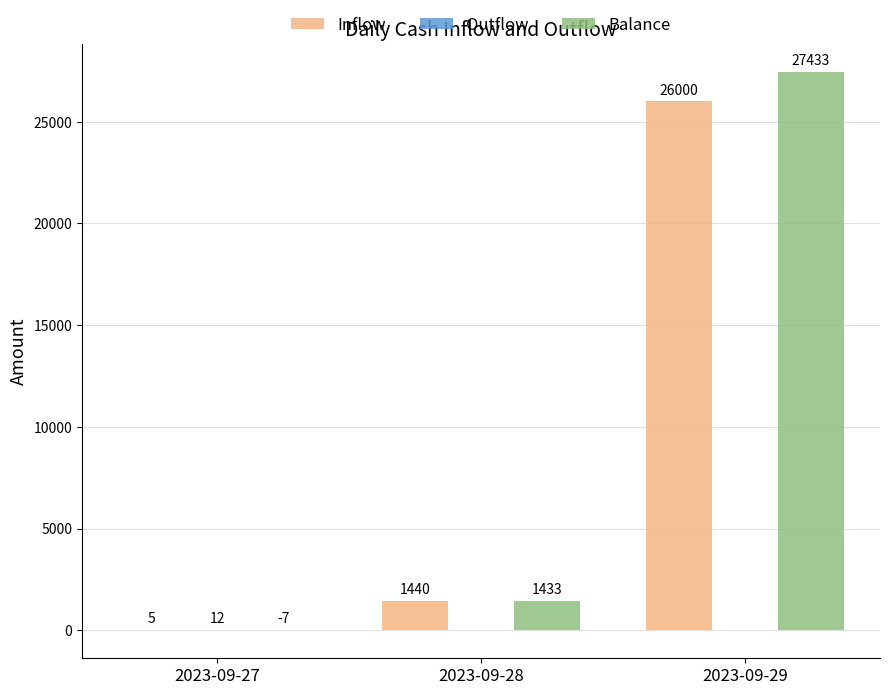

How many groups of bars are there?

3